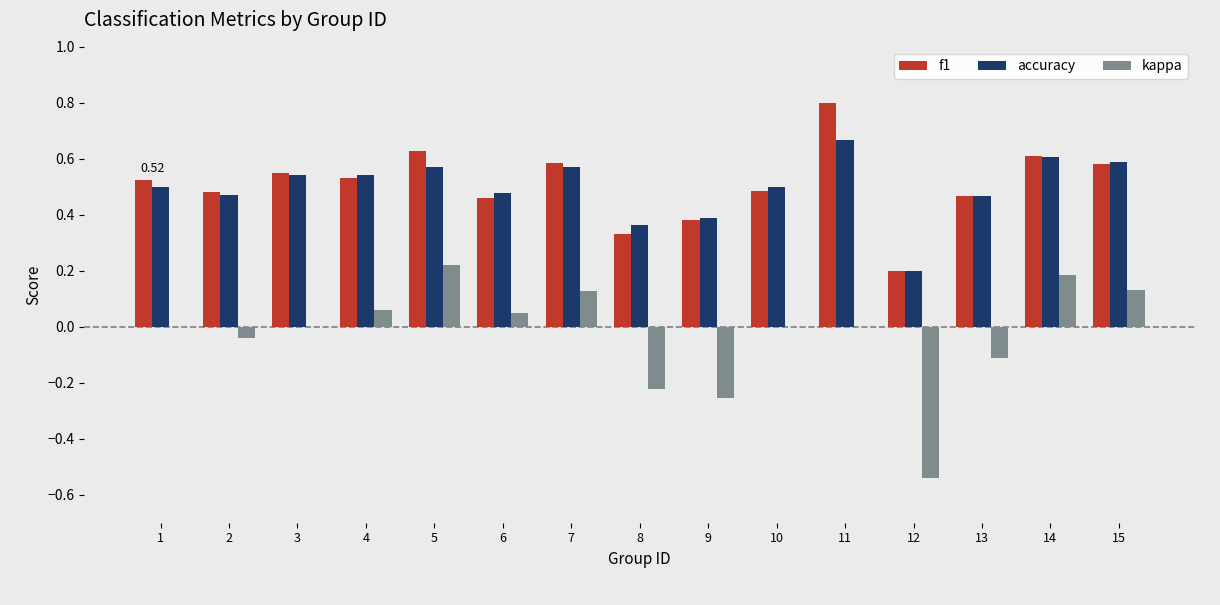

What is the sum of all accuracy values?

7.5